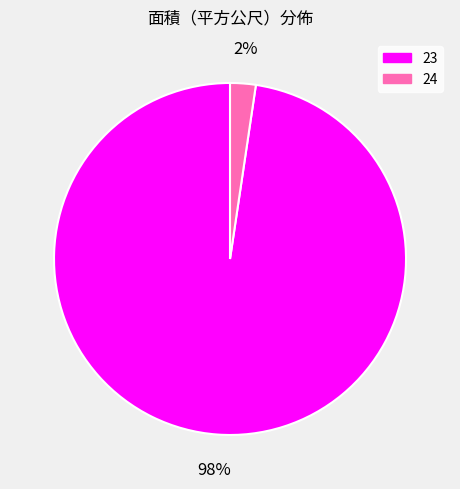

Which has a higher value, 24 or 23?

23